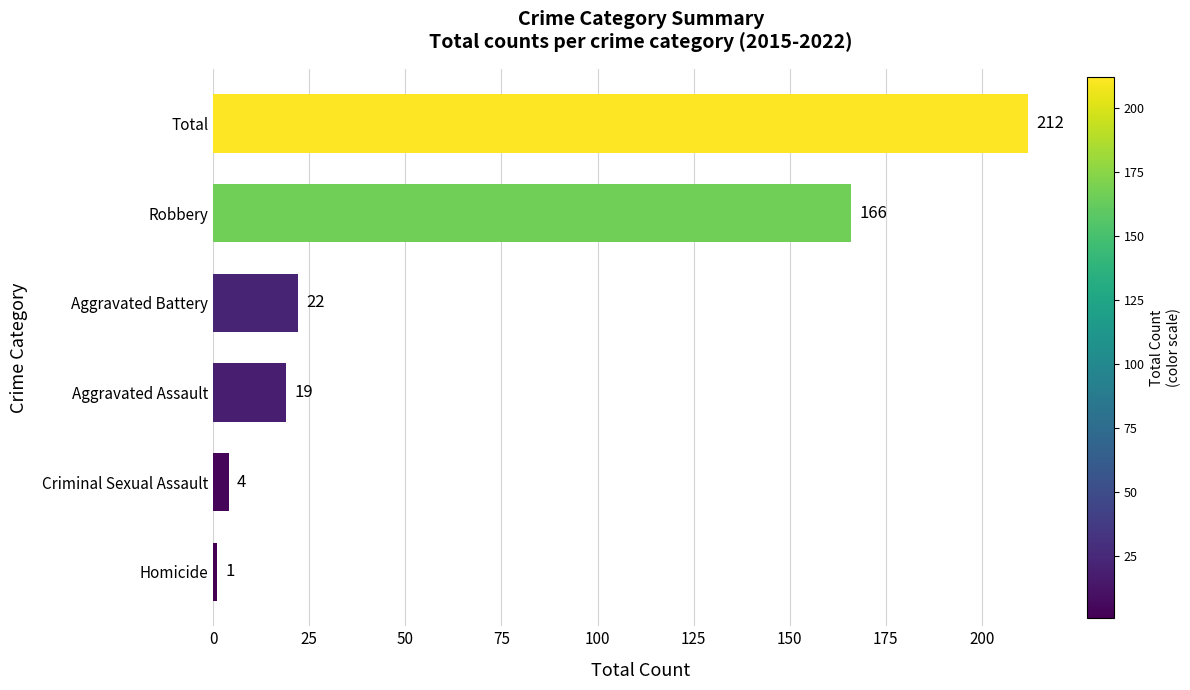

True or false: the data shows 4 at Criminal Sexual Assault.

True